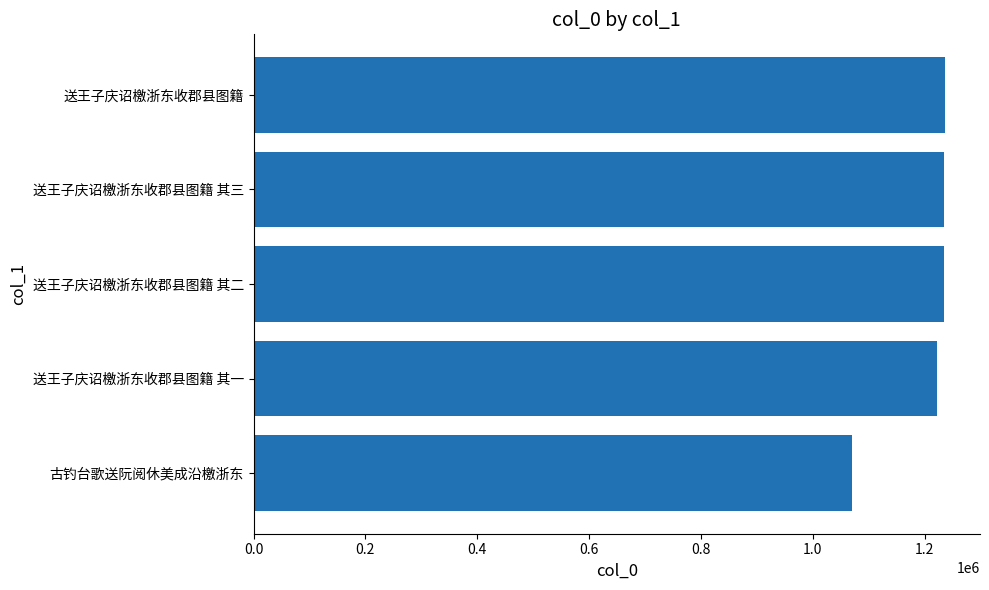

What value does the data have at 送王子庆诏檄浙东收郡县图籍 其一?

1222763